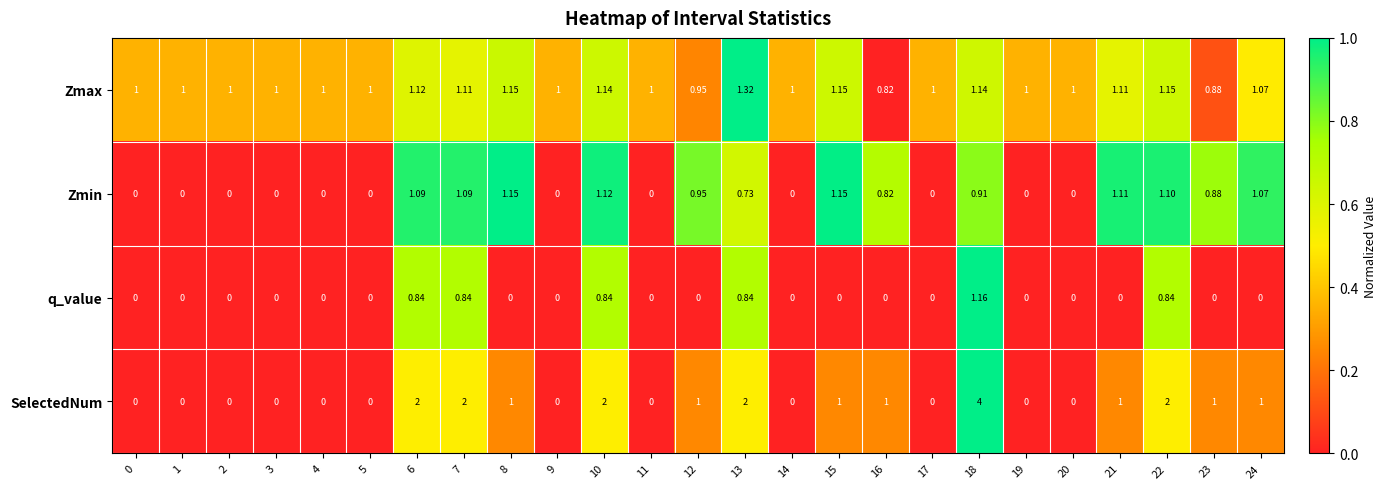

Rank the series by their average value, from highest to lowest.

Zmax, SelectedNum, Zmin, q_value